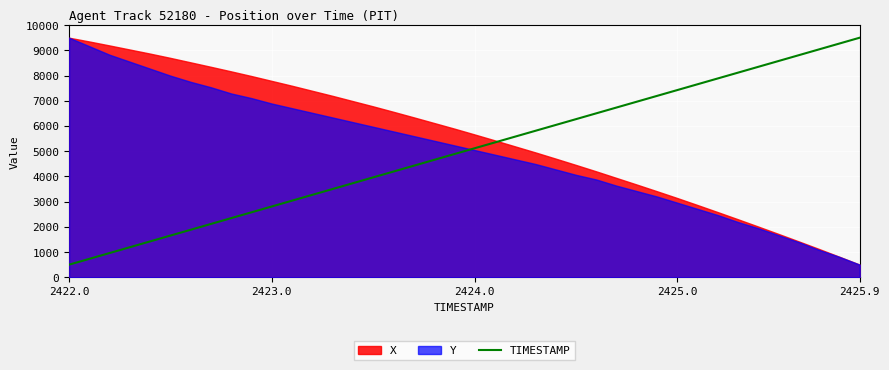

What value does the data have at 37?

9038.5